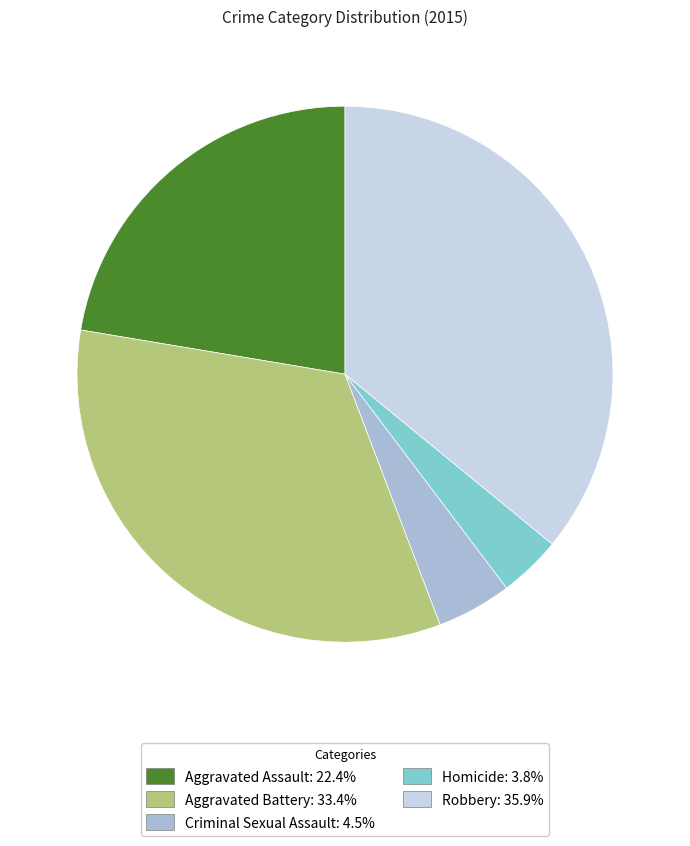

Rank the categories by value from highest to lowest.

Robbery, Aggravated Battery, Aggravated Assault, Criminal Sexual Assault, Homicide